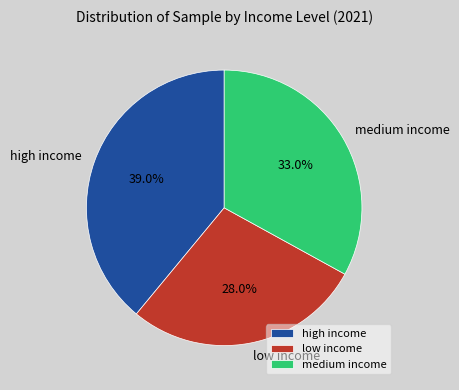

What portion of the pie excludes low income?

72.0%